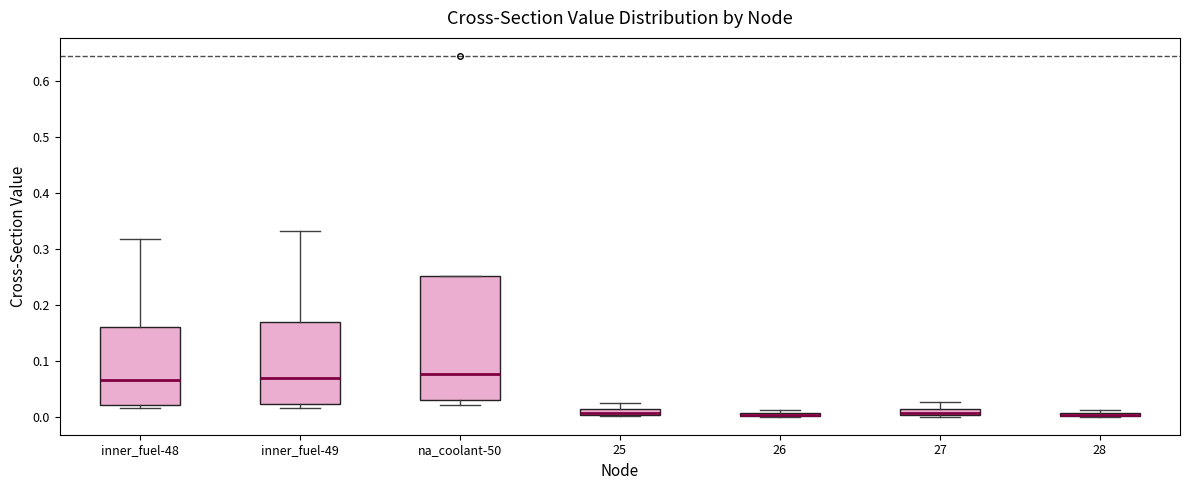

Comparing the boxes themselves (not the whiskers), which one is the tallest?

na_coolant-50